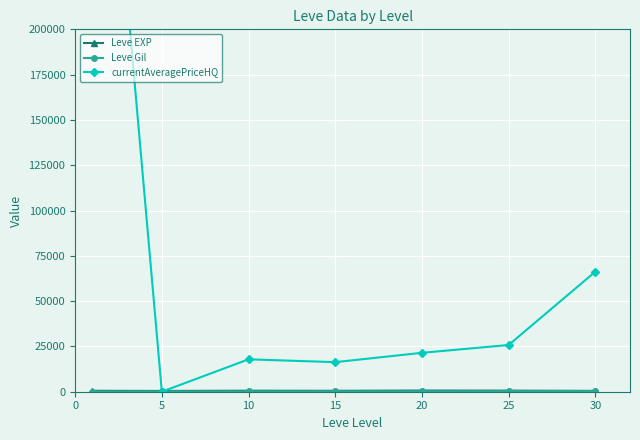

What is the difference between the maximum and minimum values in the currentAveragePriceHQ series?

434728.7